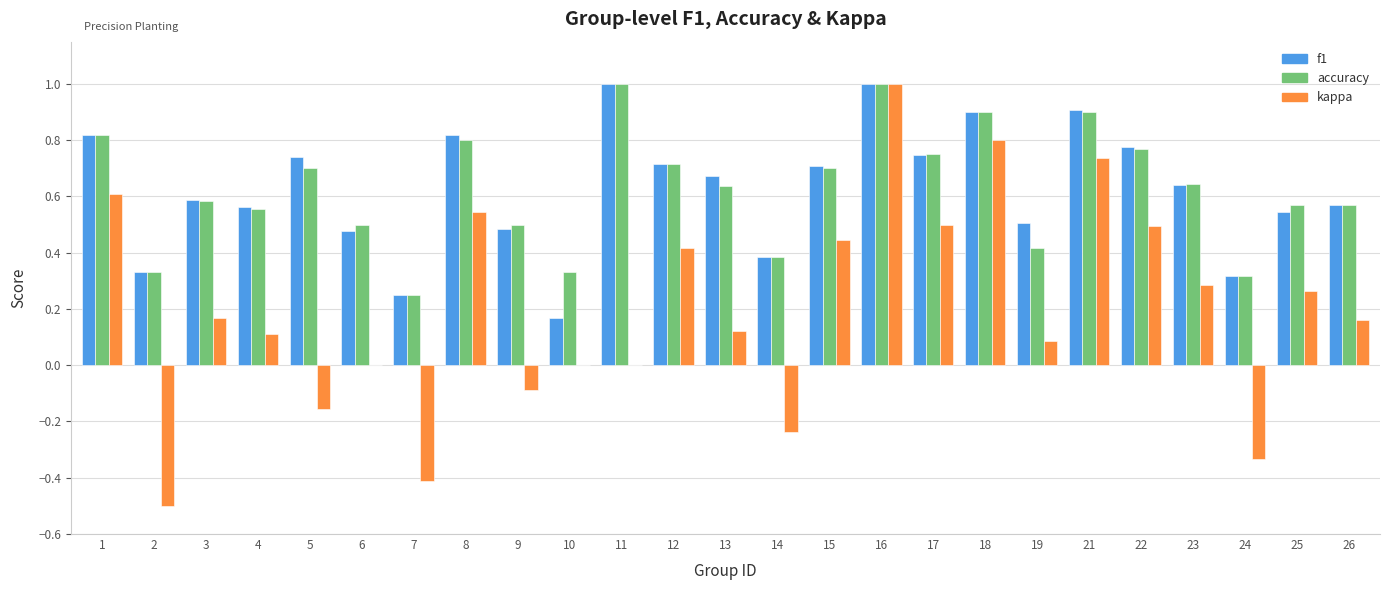

True or false: f1 has a value of 0.5 at 17.

False